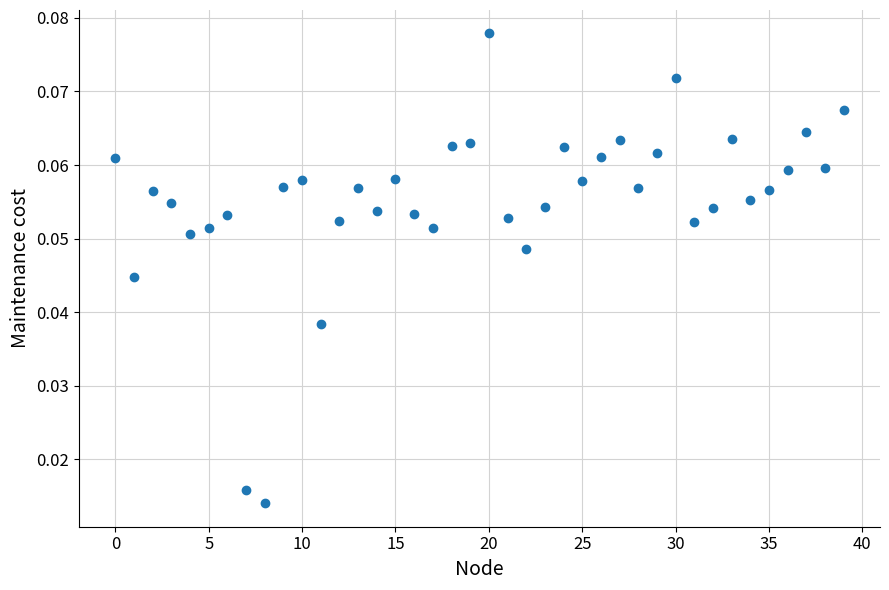

How many points are shown in the scatter plot?

40